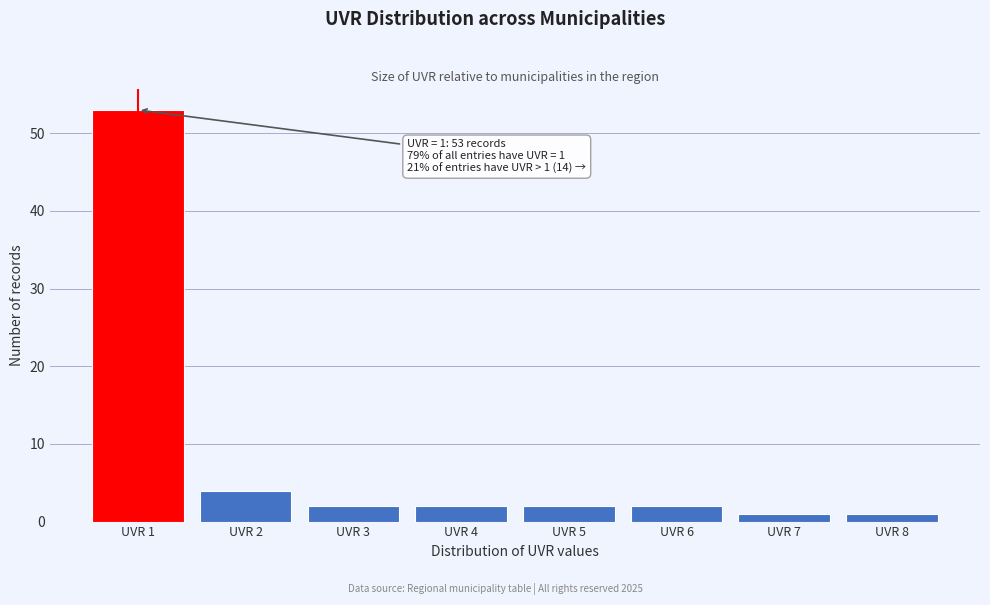

Reading left to right, transcribe all the data shown in this chart.

UVR 1=53	UVR 2=4	UVR 3=2	UVR 4=2	UVR 5=2	UVR 6=2	UVR 7=1	UVR 8=1